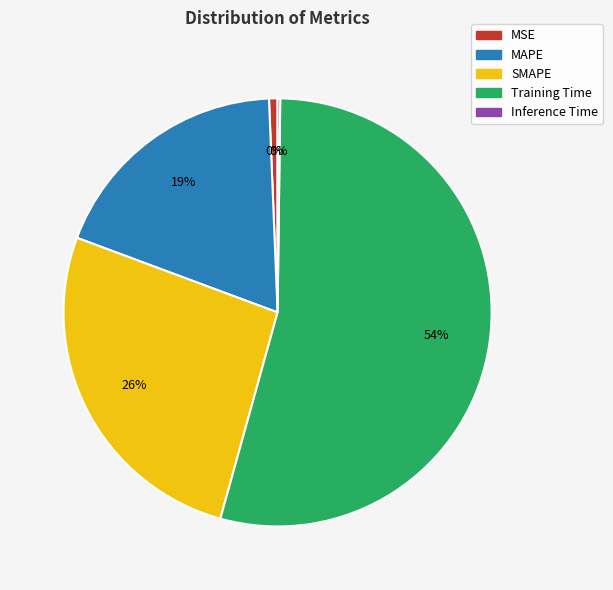

How many segments does this pie chart have?

5